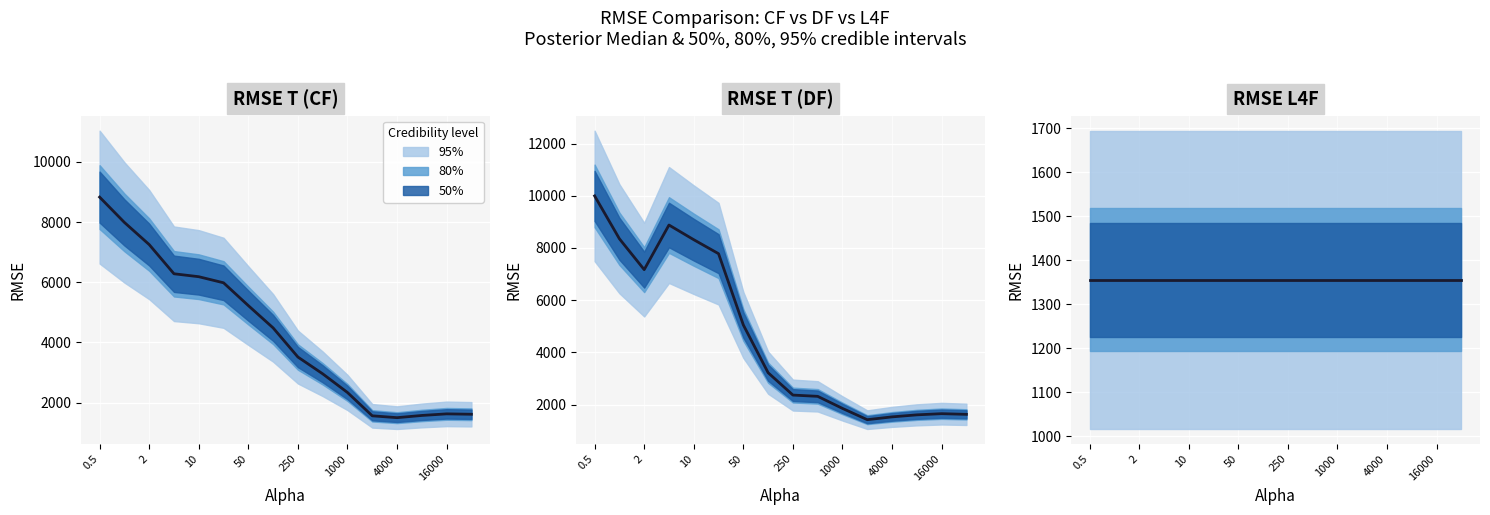

At which label is RMSE_T_CF closest to 5165?

50